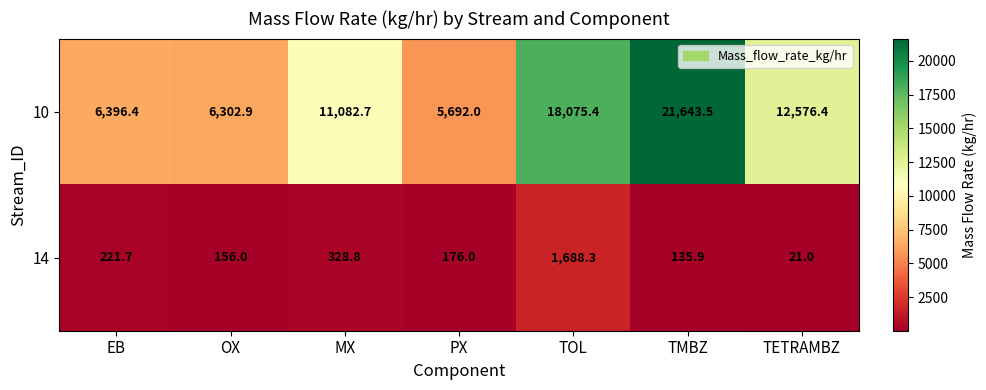

What value does the 10 series have at MX?

11082.7